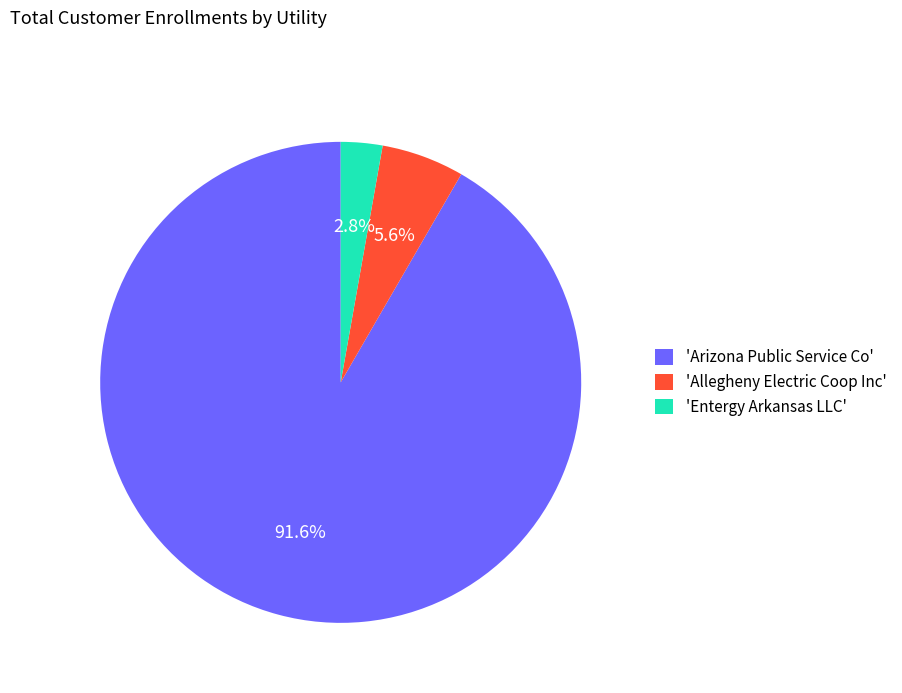

Which slice is the smallest?

'Entergy Arkansas LLC'